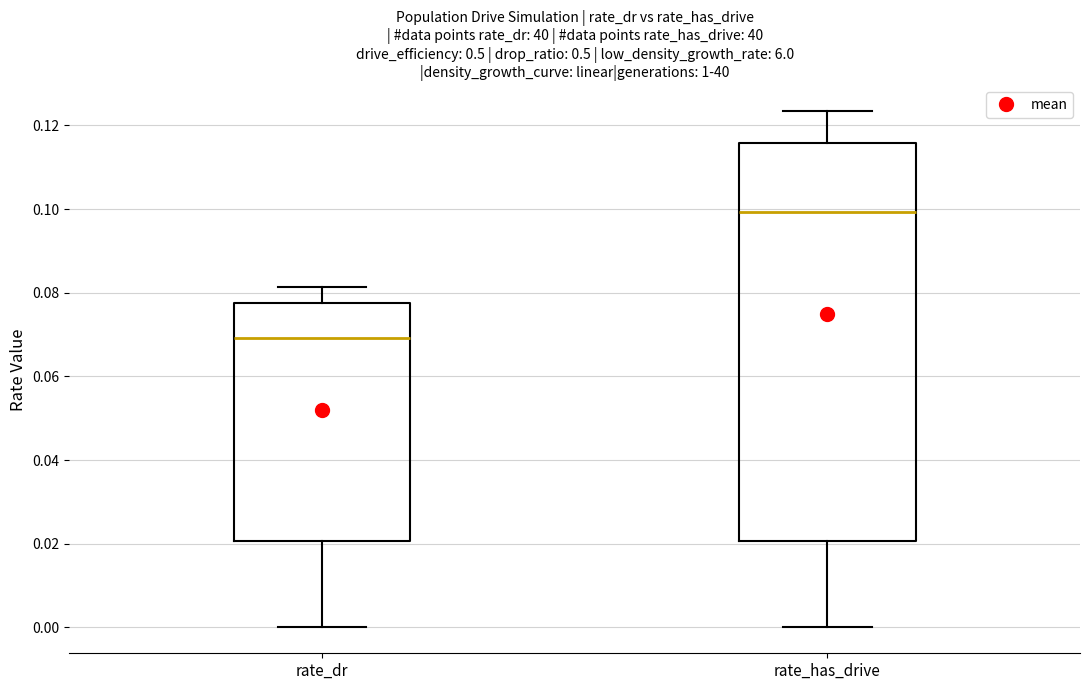

Which box has the lowest median line?

rate_dr